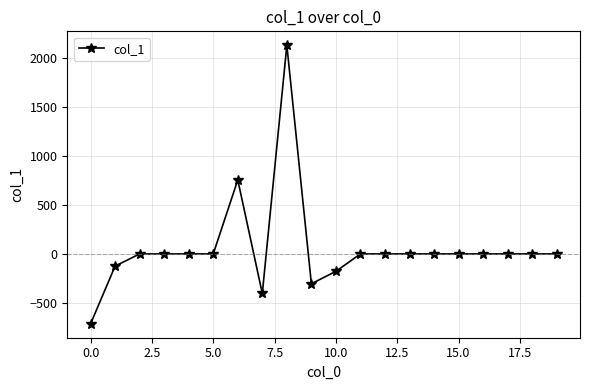

Reading left to right, what are all the values shown in this chart?

-714.8	-124.5	0.0	0.0	0.0	0.0	757.1	-404.7	2134.9	-305.2	-178.1	0.0	0.0	0.0	0.0	0.0	0.0	0.0	0.0	0.0